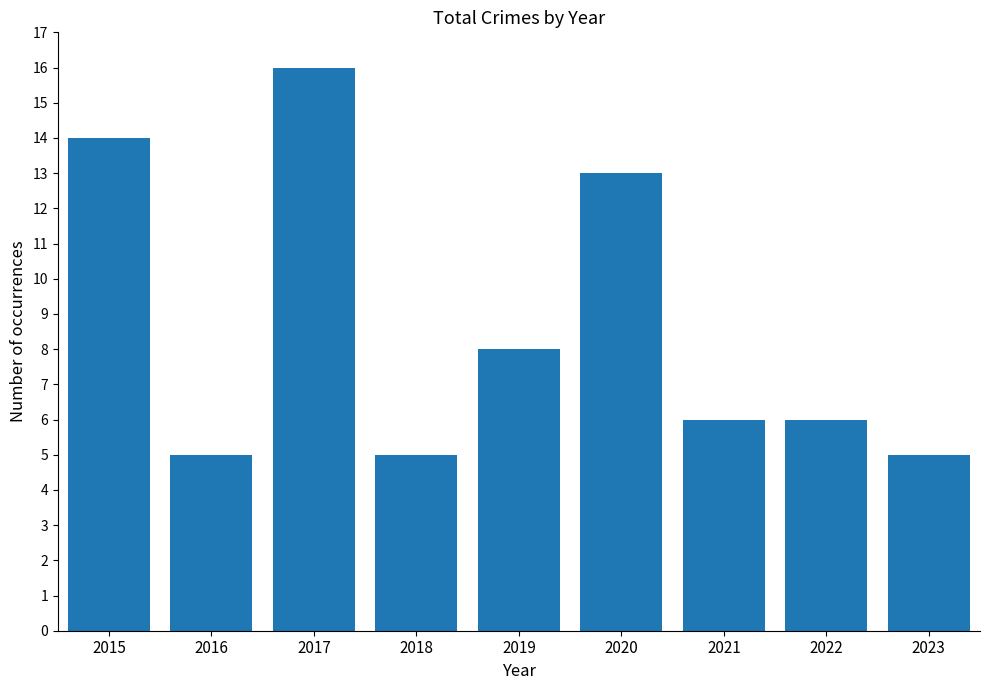

How many series are shown in this chart?

1